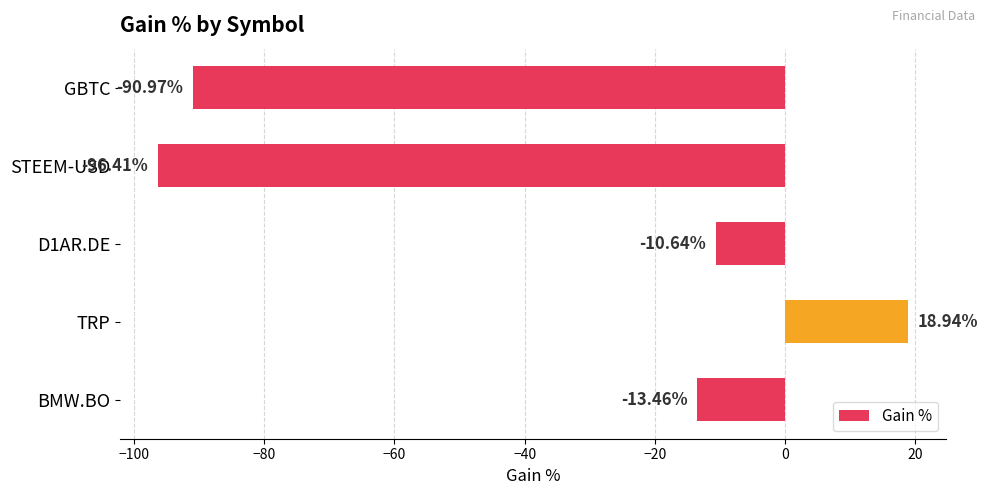

How many bars are there in total?

5